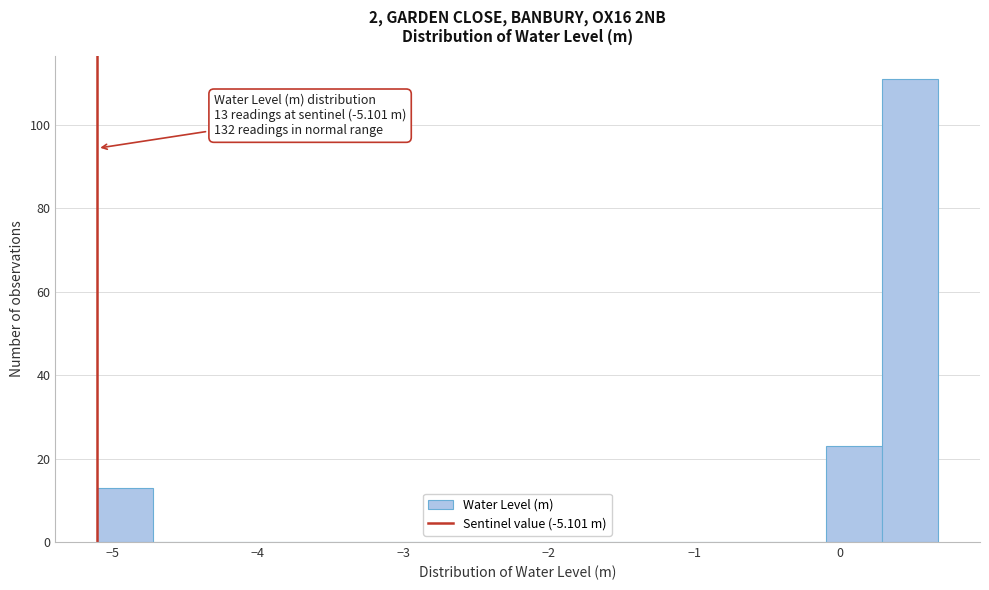

Read against the x-axis, roughly where is the centre of the tallest bar?

0.5